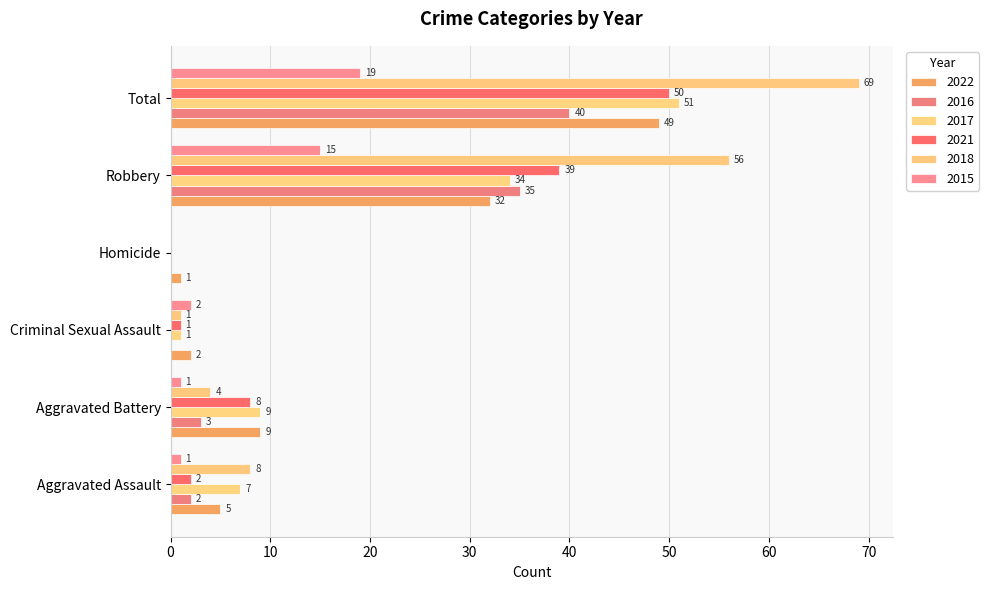

How many values in 2017 are above zero?

5